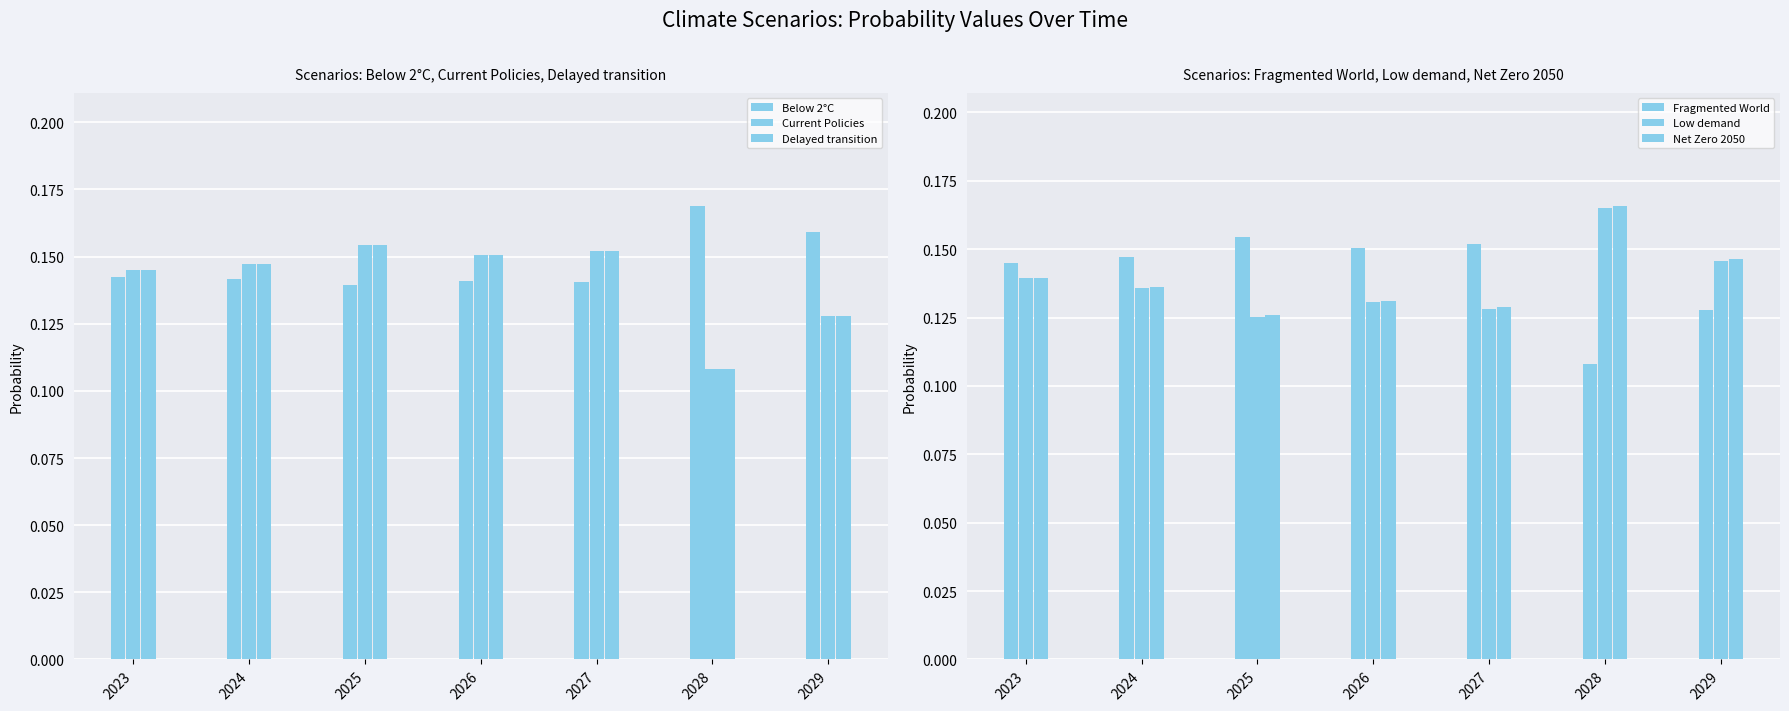

What is the average value of the Below 2°C series?

0.1